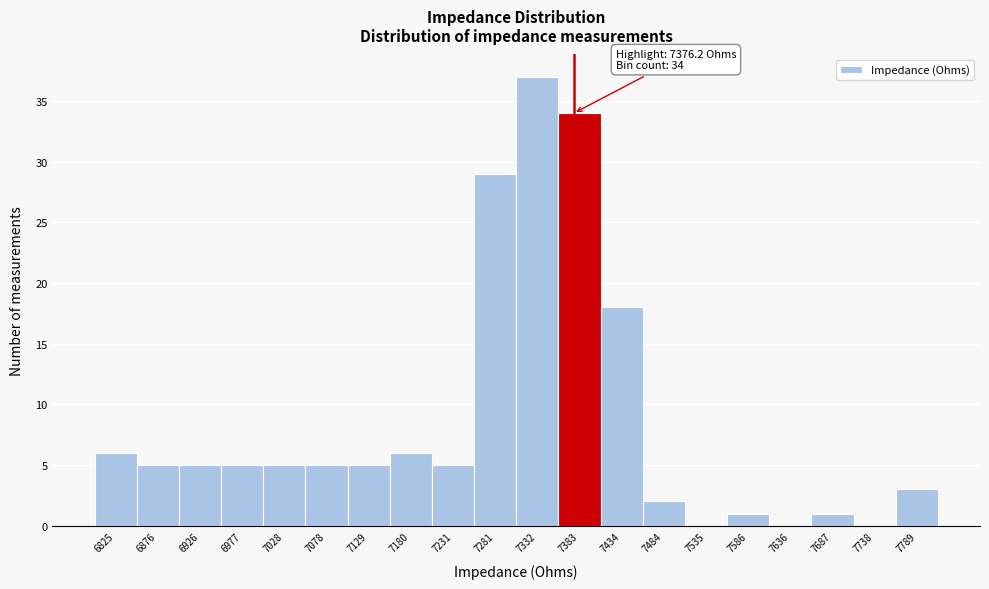

Which range on the x-axis has the tallest bar?

7310 to 7360